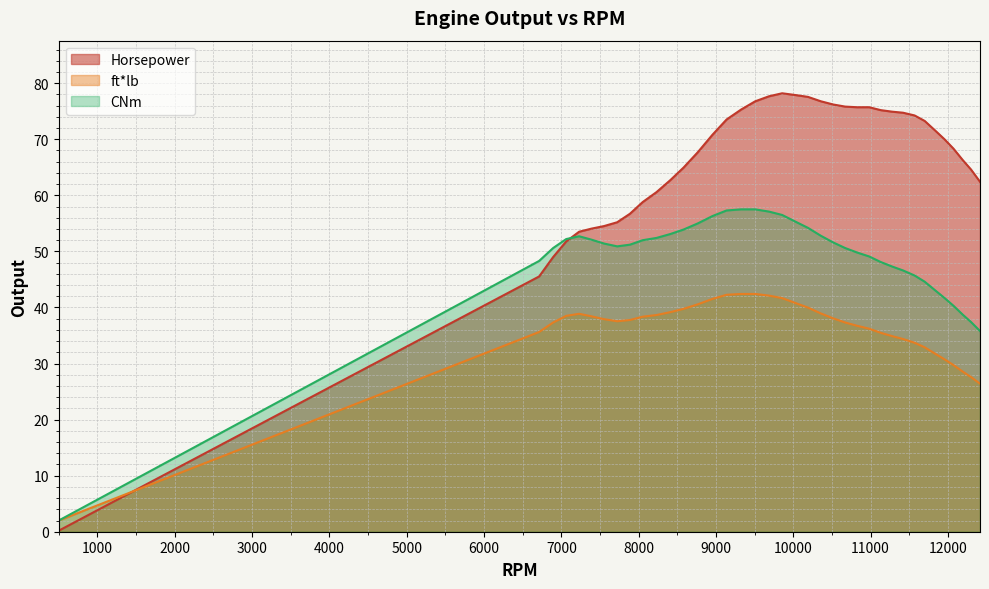

What is the value of the CNm point at the 17th from the left?

57.5